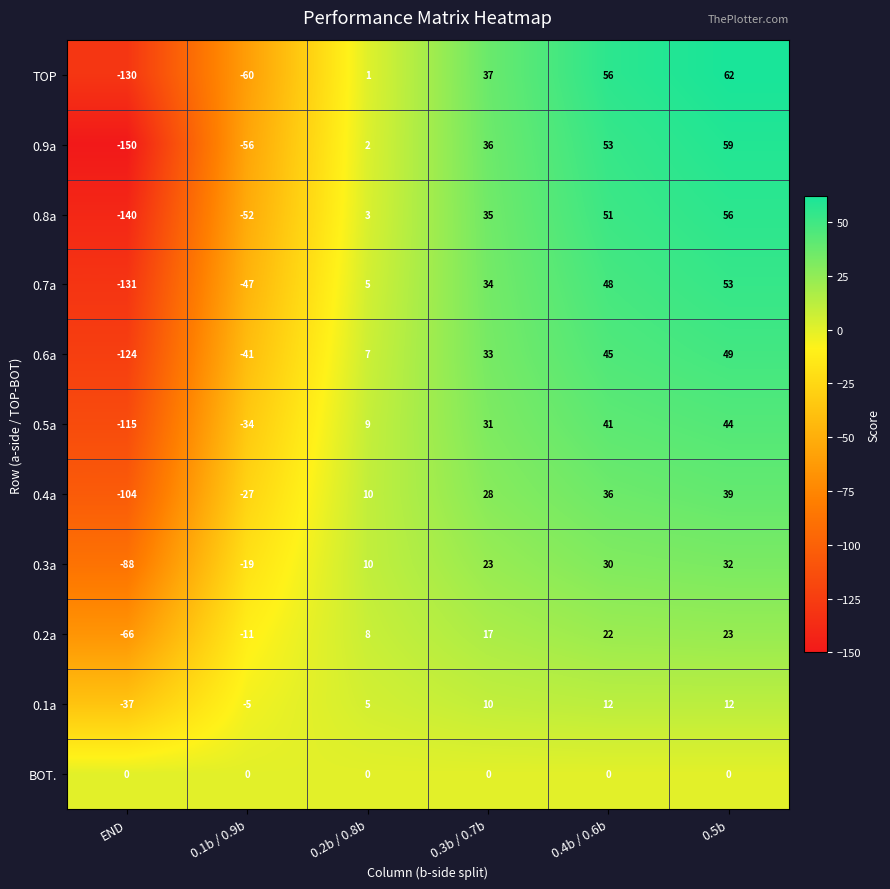

At which category is the sum across all series the highest?

0.5b